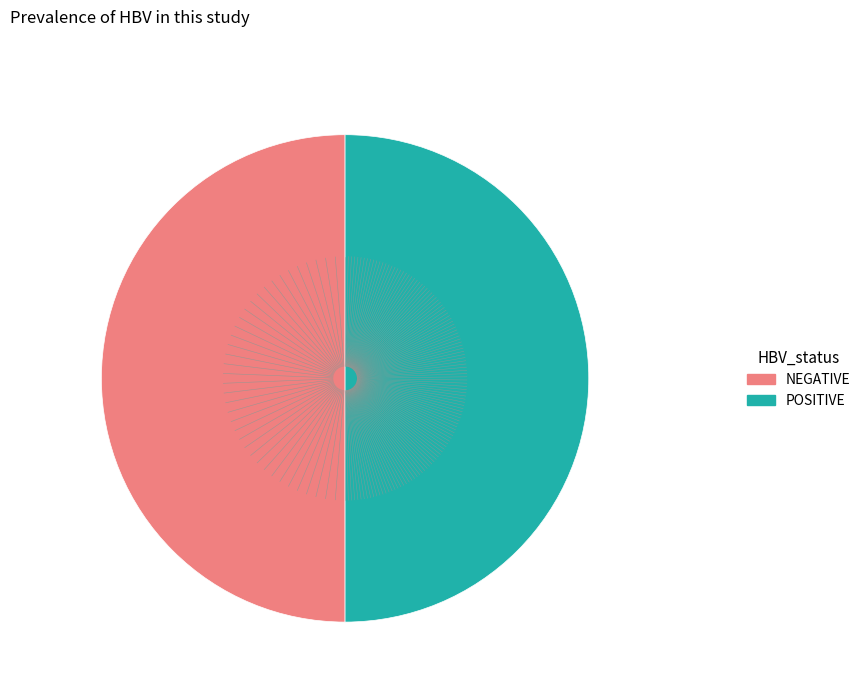

Is the sum of NEGATIVE and POSITIVE greater than half?

Yes